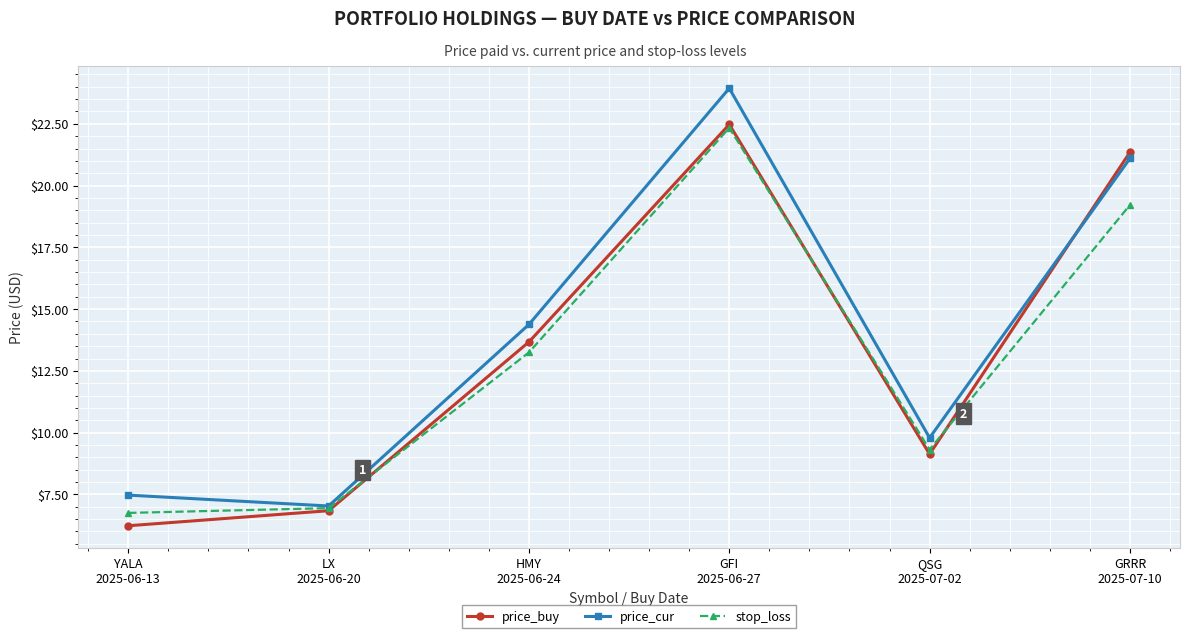

Rank the series at YALA
2025-06-13 from lowest to highest value.

price_buy, stop_loss, price_cur